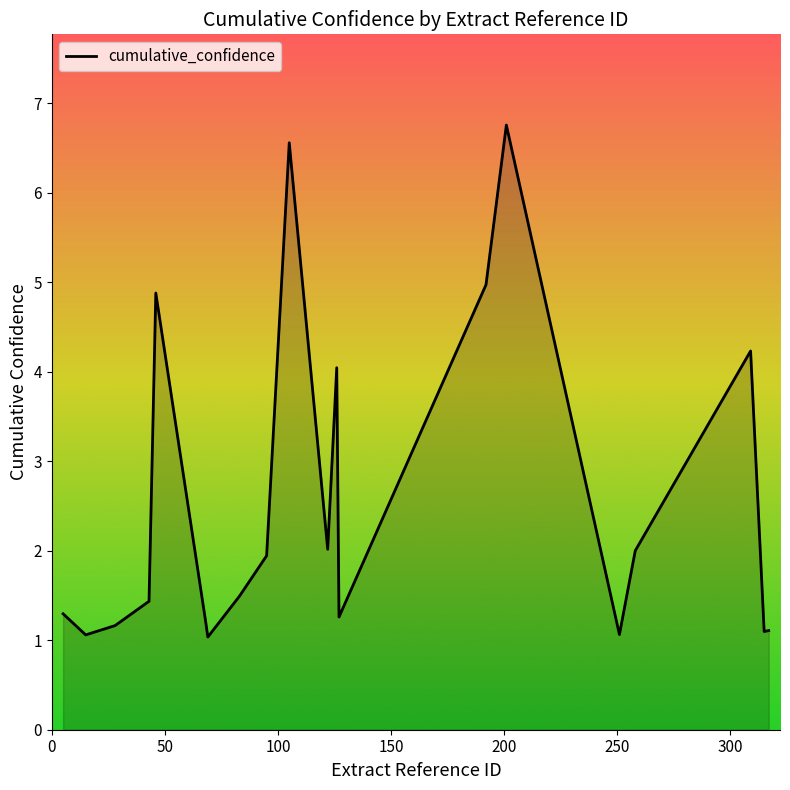

What is the maximum value shown in the chart?

6.8